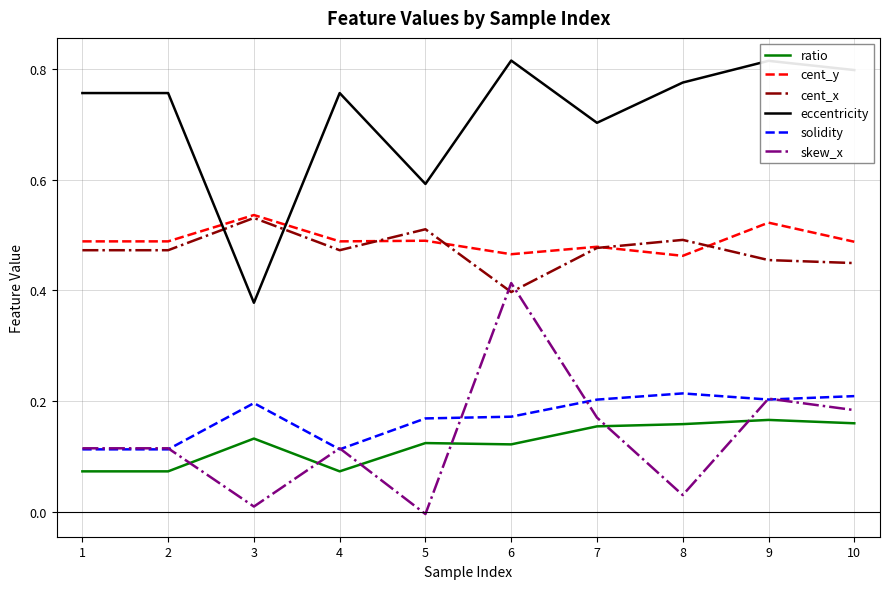

How many times do cent_y and eccentricity cross each other?

2